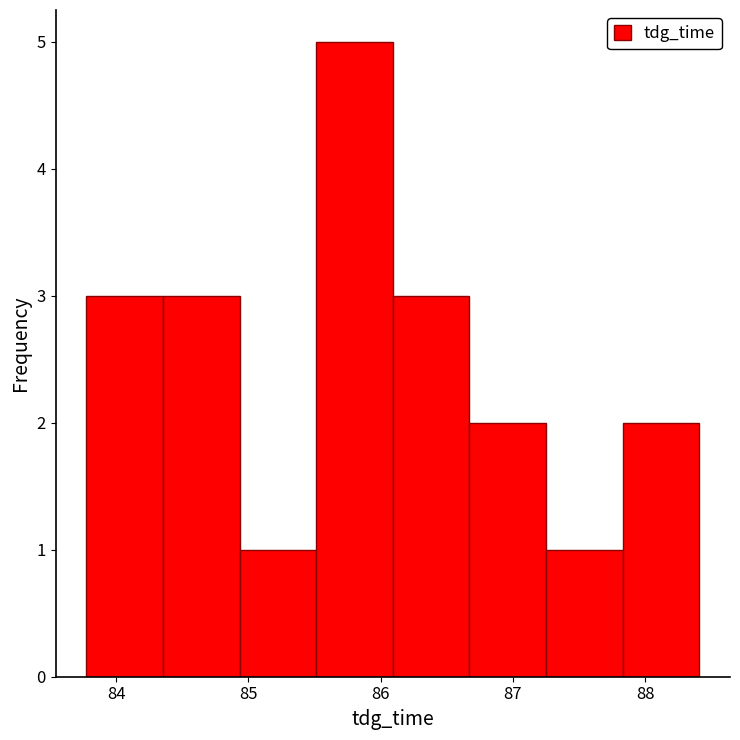

Reading left to right, transcribe this chart: for each bar, give the range it covers on the x-axis and its height. Neither the bar edges nor the heights are printed on the chart, so give them approximately, as read against the axes.

83.8 to 84.4: 3
84.4 to 84.9: 3
84.9 to 85.5: 1
85.5 to 86.1: 5
86.1 to 86.7: 3
86.7 to 87.3: 2
87.3 to 87.8: 1
87.8 to 88.4: 2